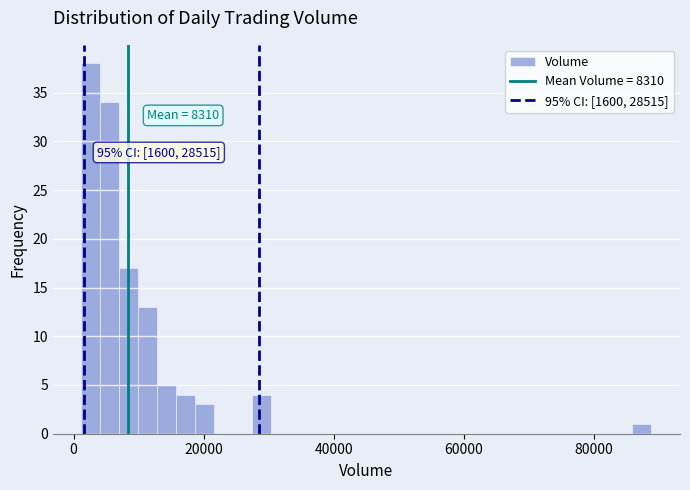

Around what value on the x-axis is the tallest bar? Give the approximate position of its centre, as read against the axis.

2000